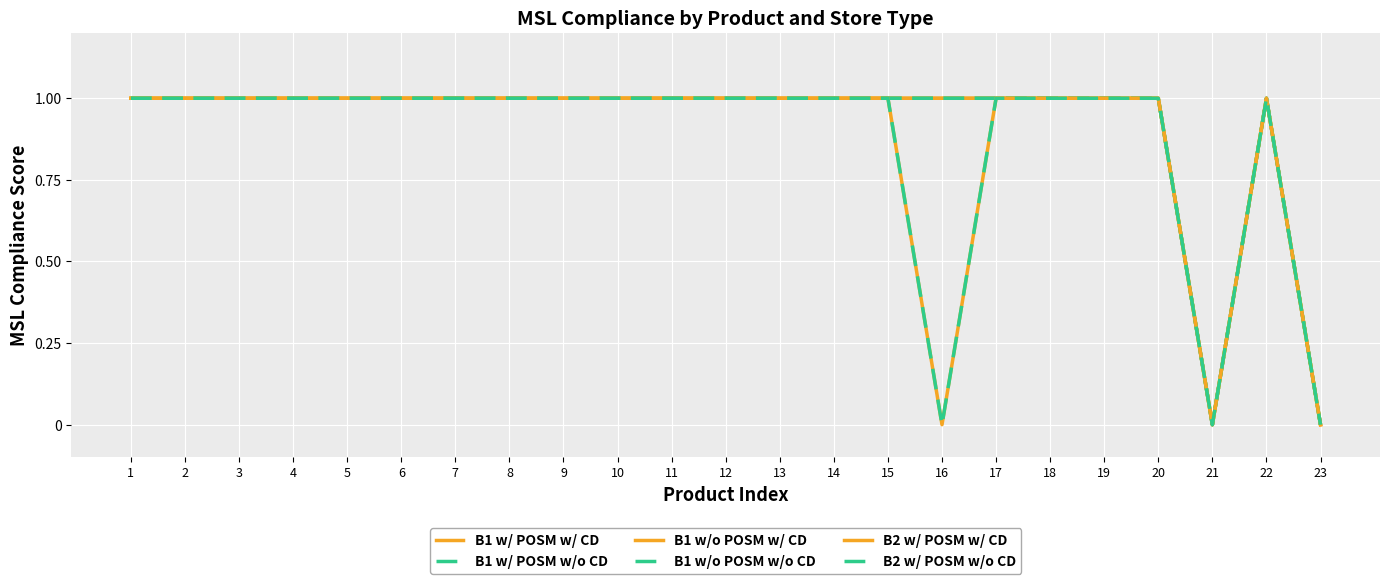

Does the chart display data point markers on the line(s)?

No